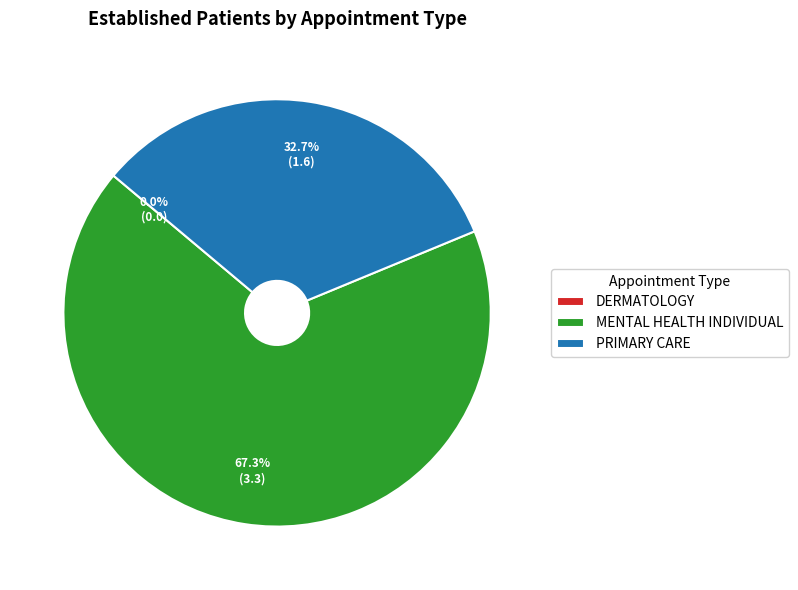

To the nearest percent, what portion does MENTAL HEALTH INDIVIDUAL represent?

67%